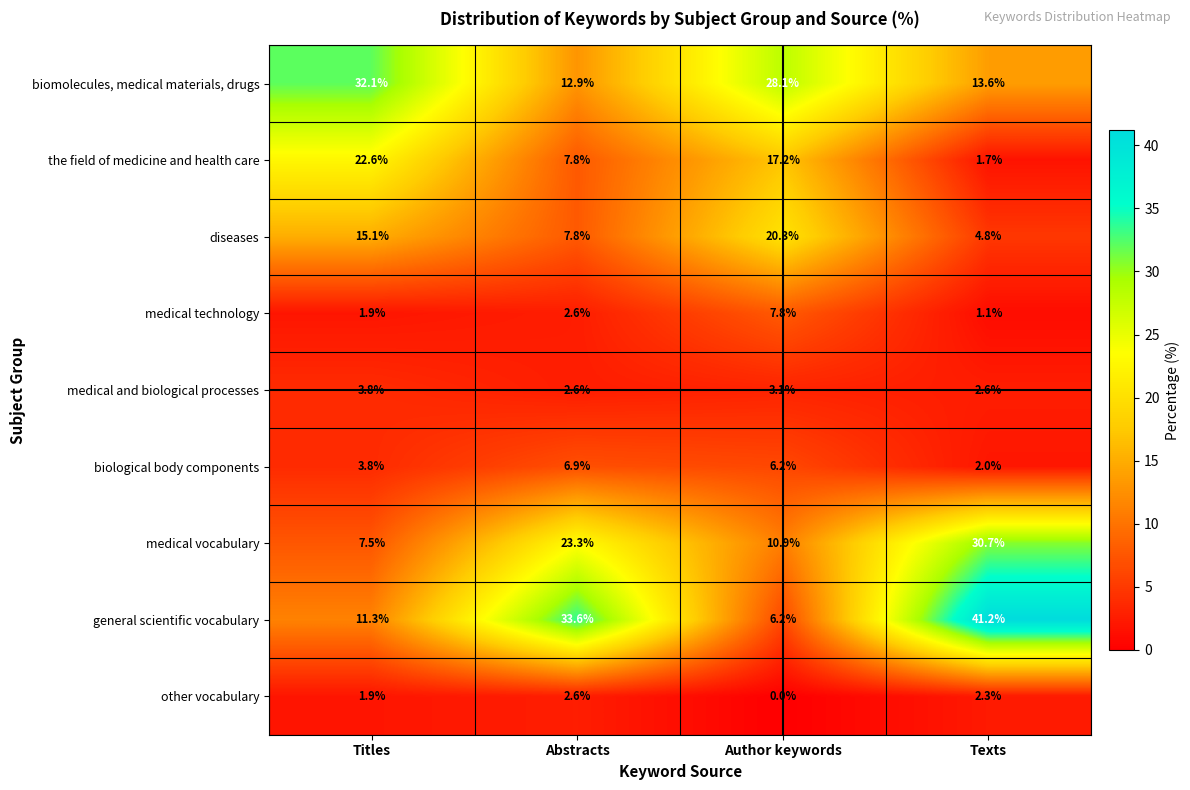

What is the greatest value displayed?

41.2